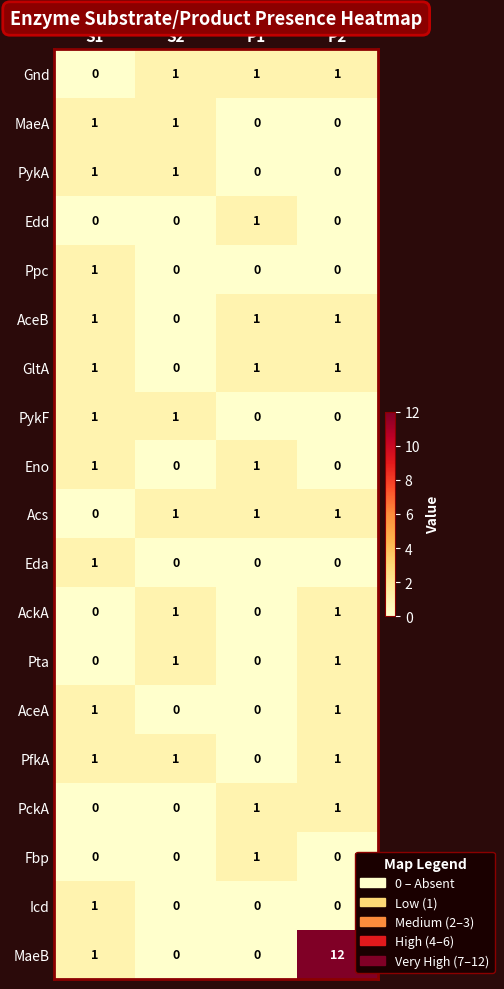

At which label does PfkA reach its minimum?

P1